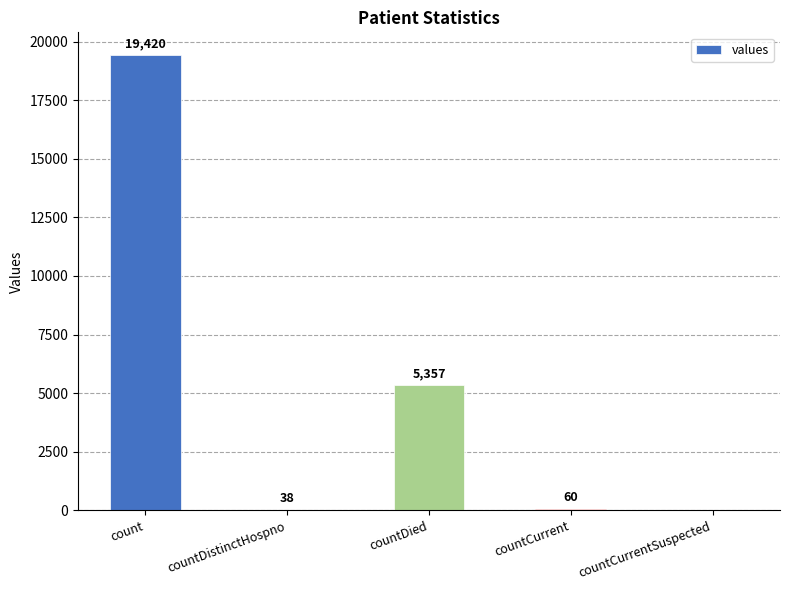

What is the average value?

4975